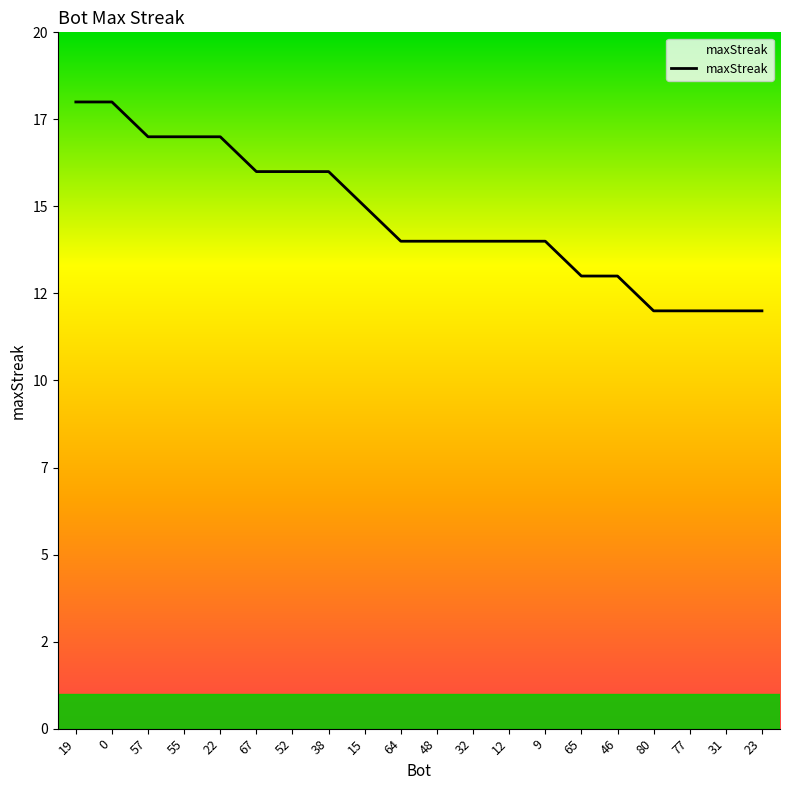

Is this an area chart (filled region under the line)?

Yes